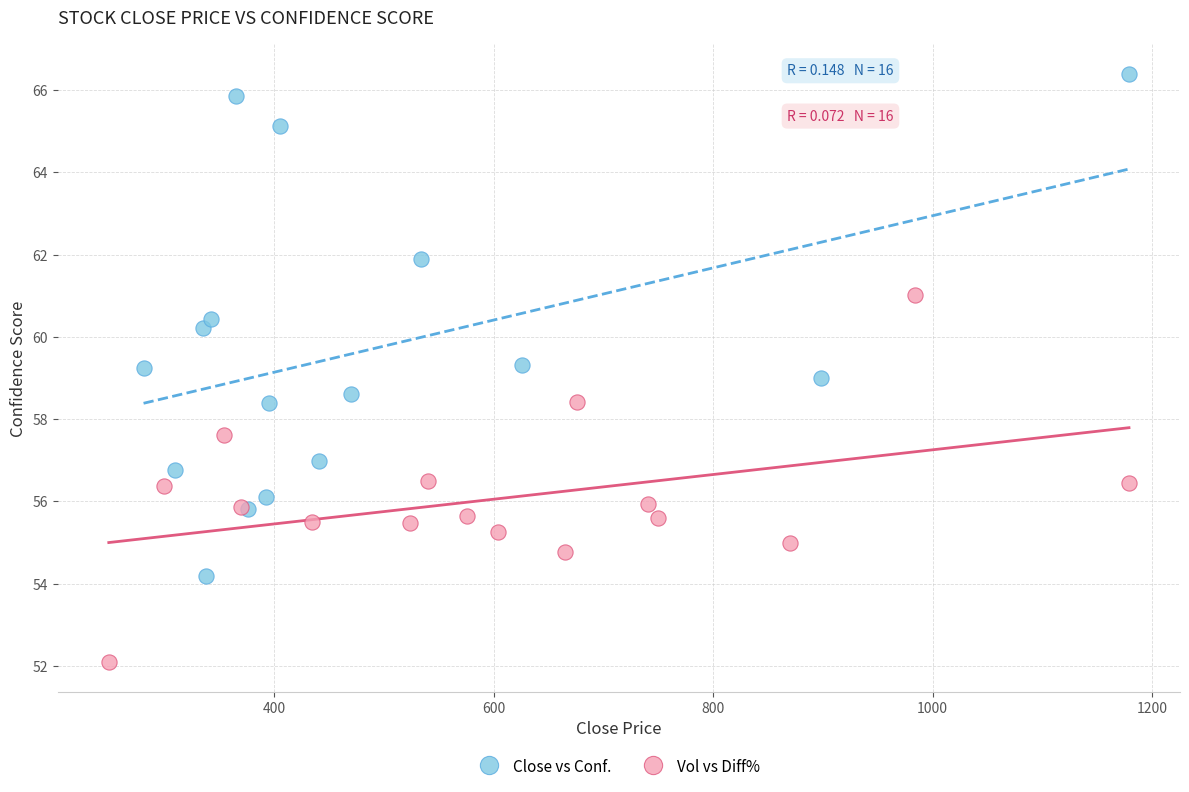

Which series has the largest Y range (max minus min)?

Close vs Conf.